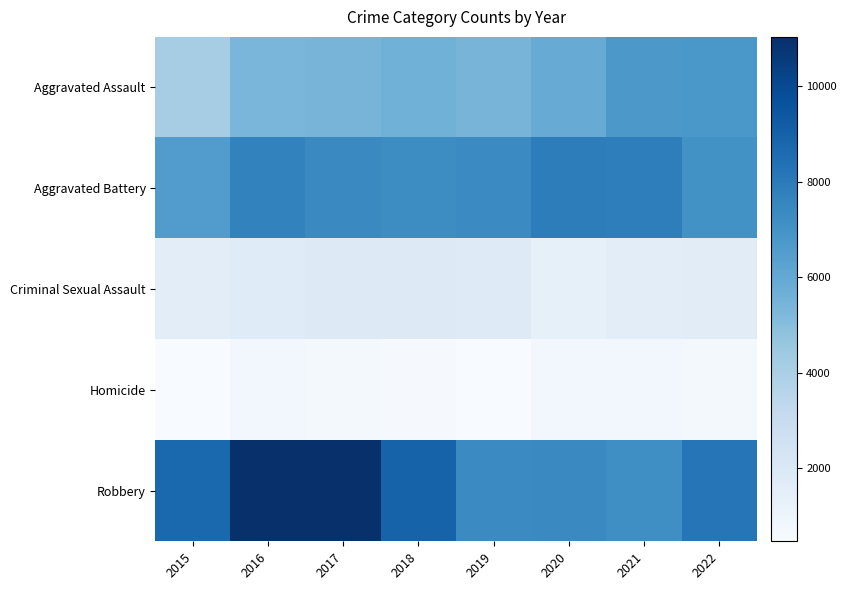

At which category is the sum across all series the highest?

2016